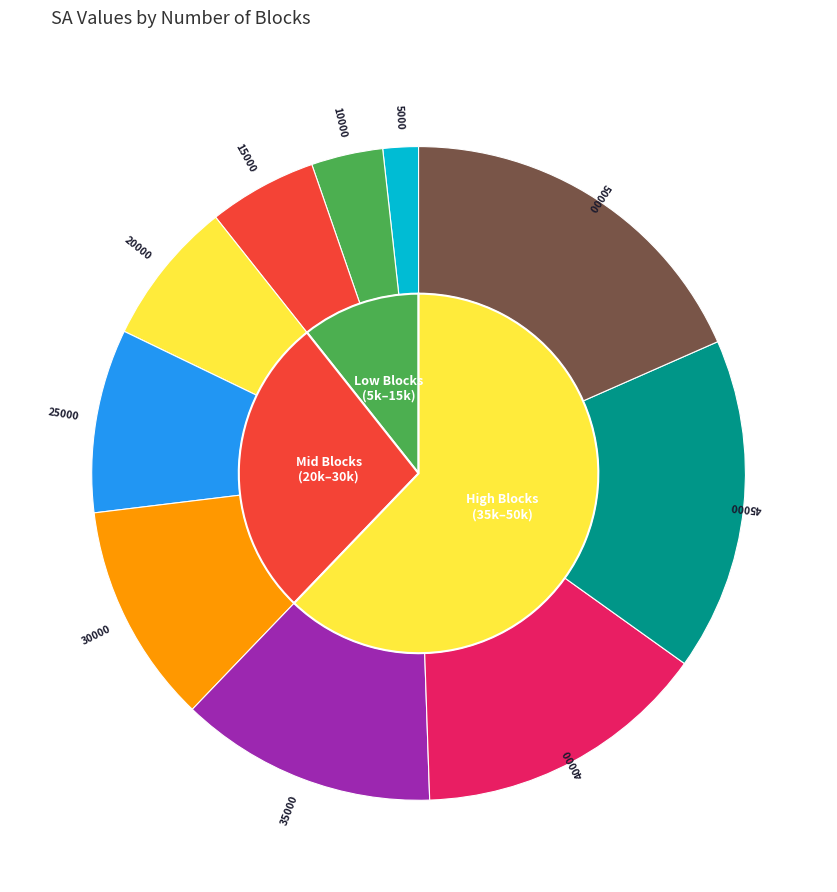

To the nearest percent, what is the average slice percentage?

10%